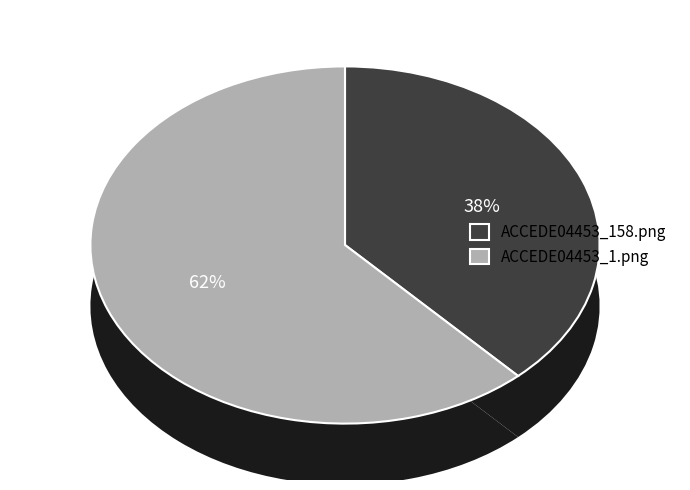

Count the number of slices in the pie.

2